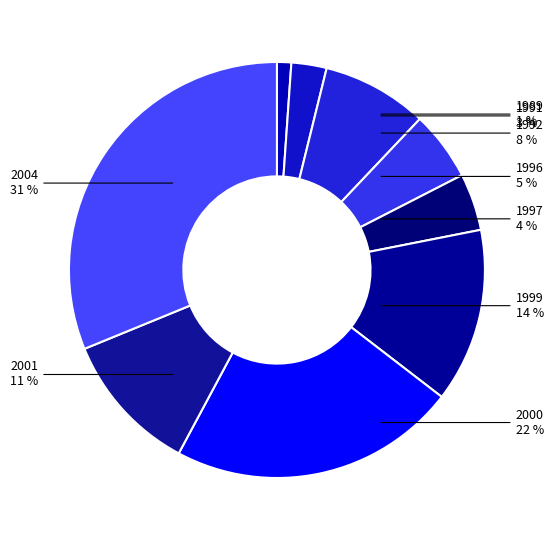

Is it true that 2001 is 11% of the pie?

True